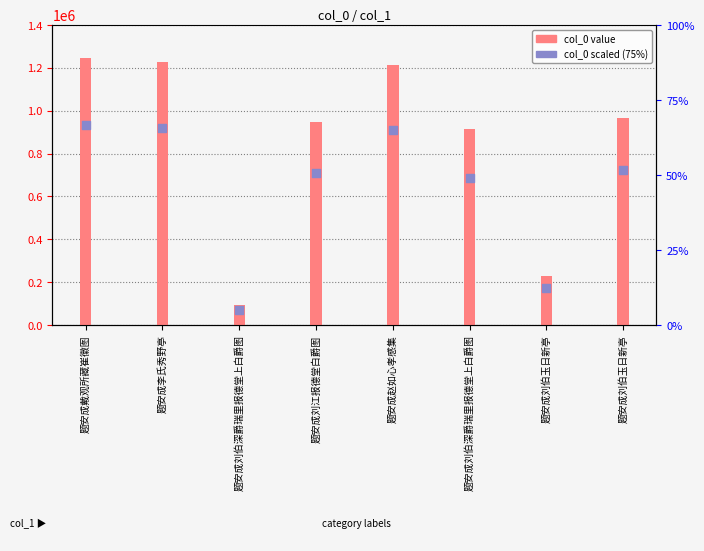

Which series contains the highest Y value?

col_0